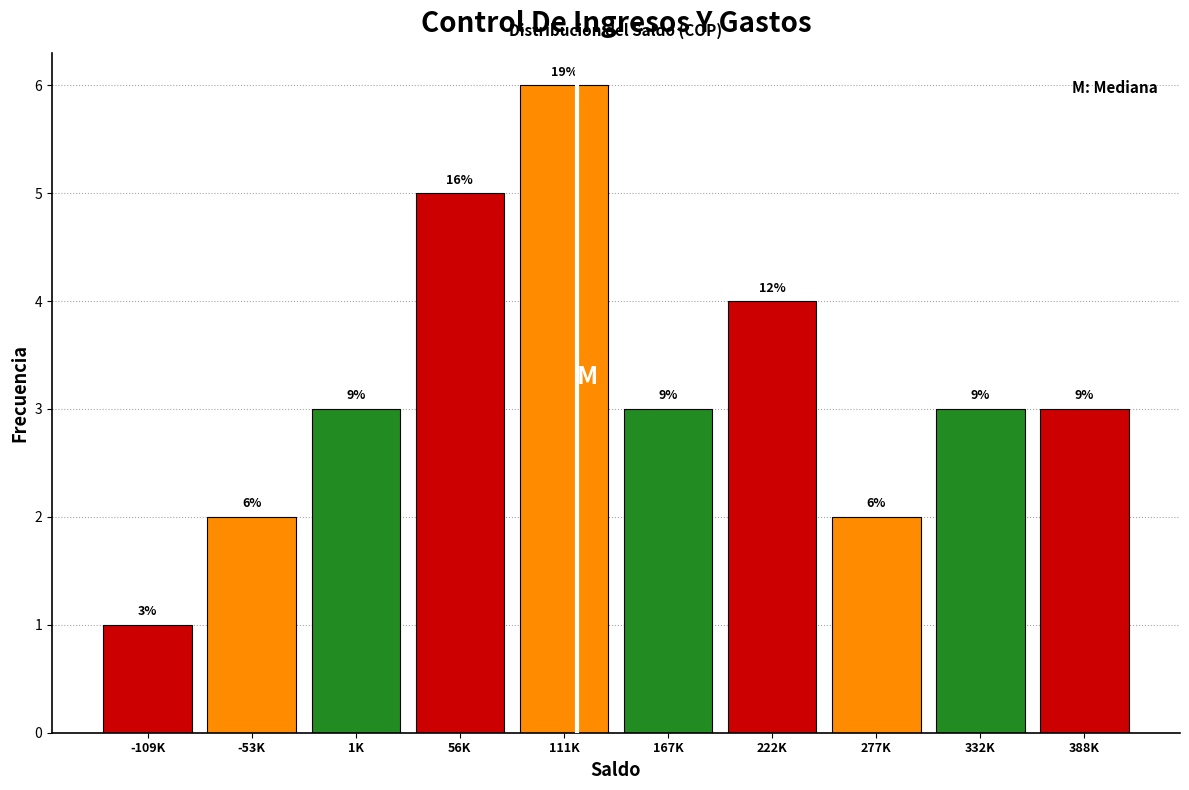

How many bars are there in total?

10